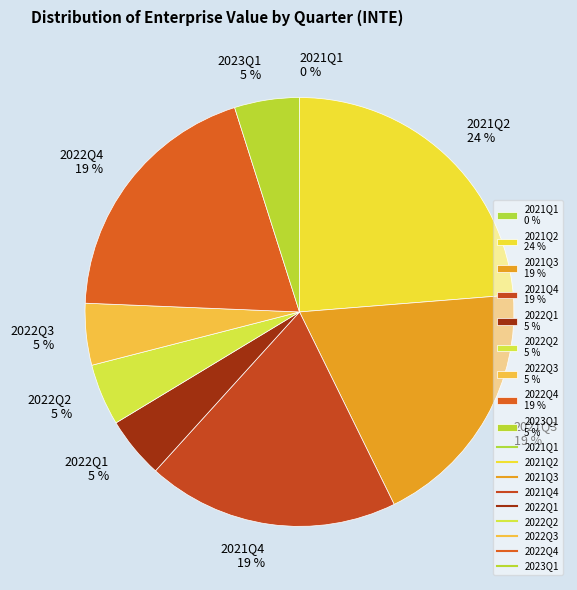

Which has a higher value, 2022Q3 5 % or 2021Q4 19 %?

2021Q4 19 %